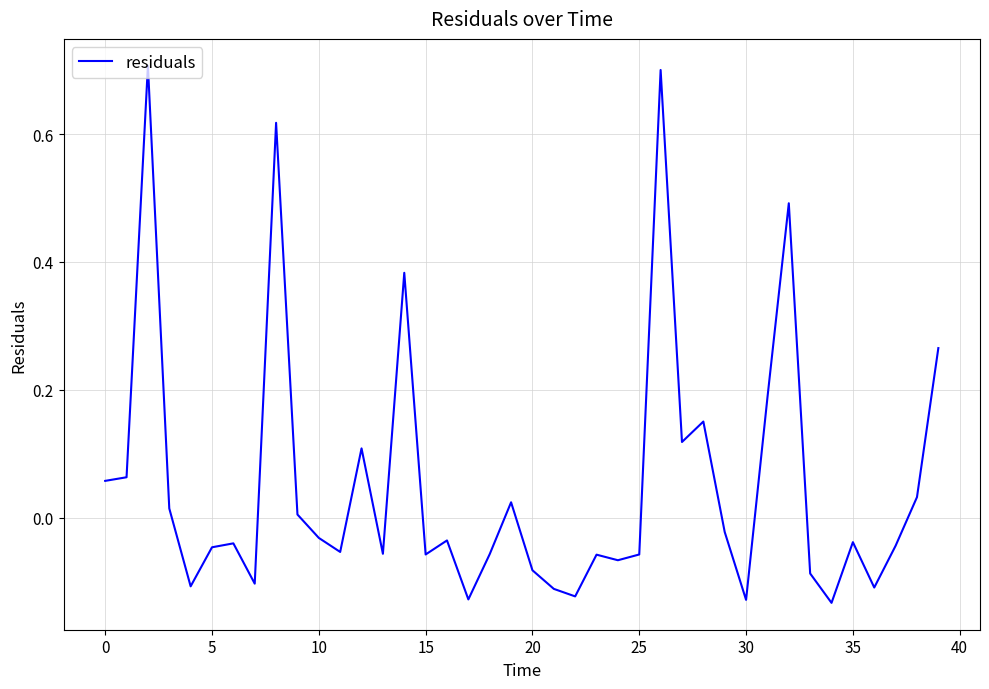

What is the greatest value displayed?

0.7